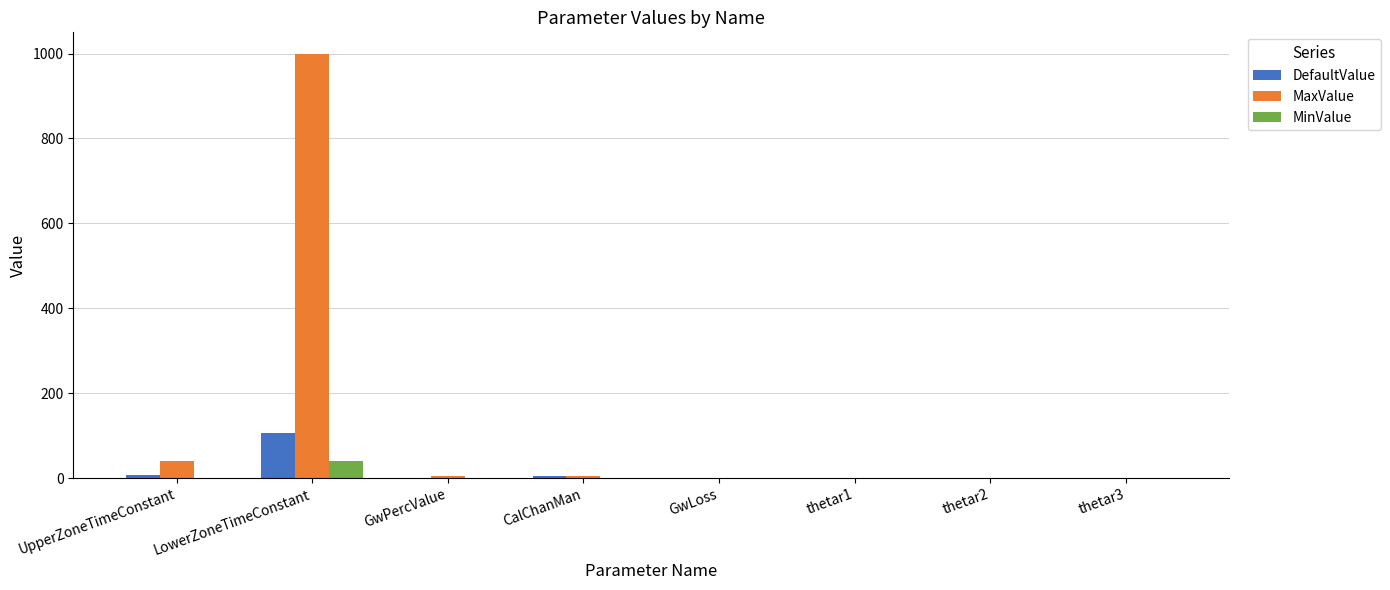

How many groups of bars are there?

8